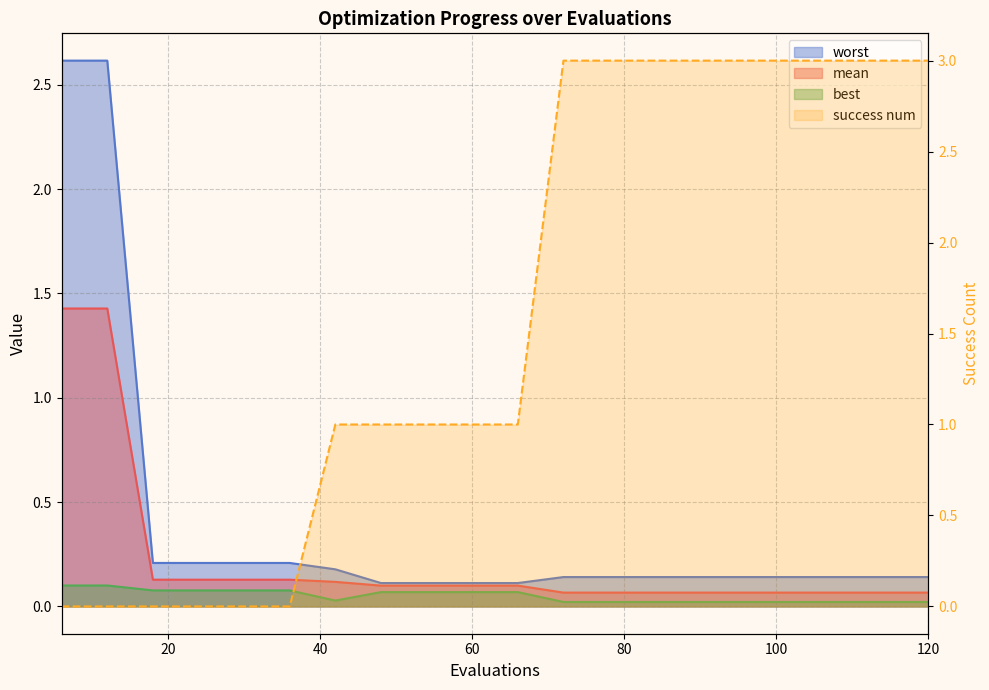

True or false: best and success num intersect in this chart.

True